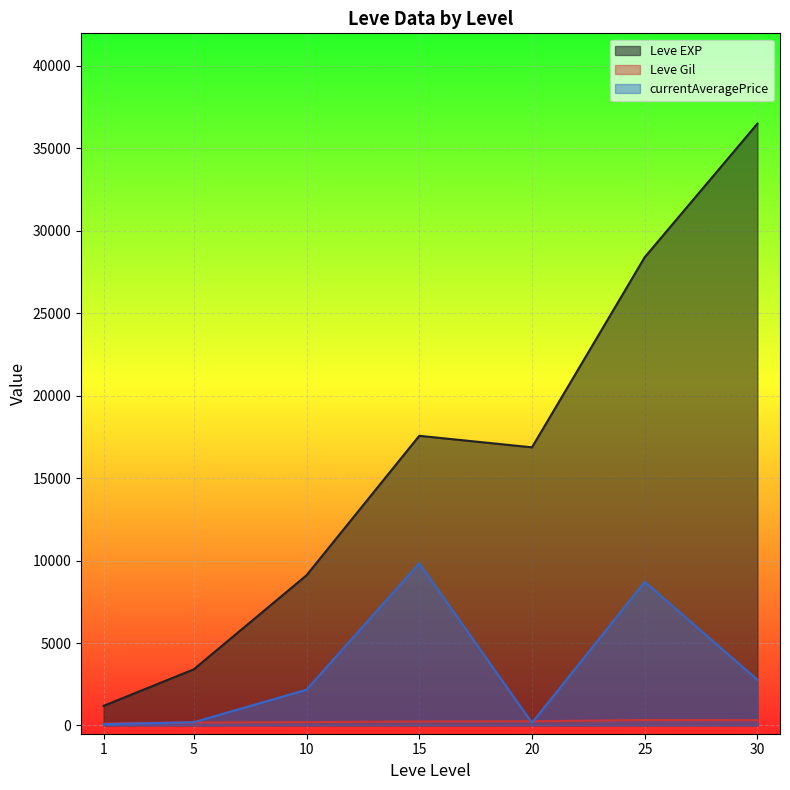

True or false: currentAveragePrice and Leve EXP cross at least once.

False